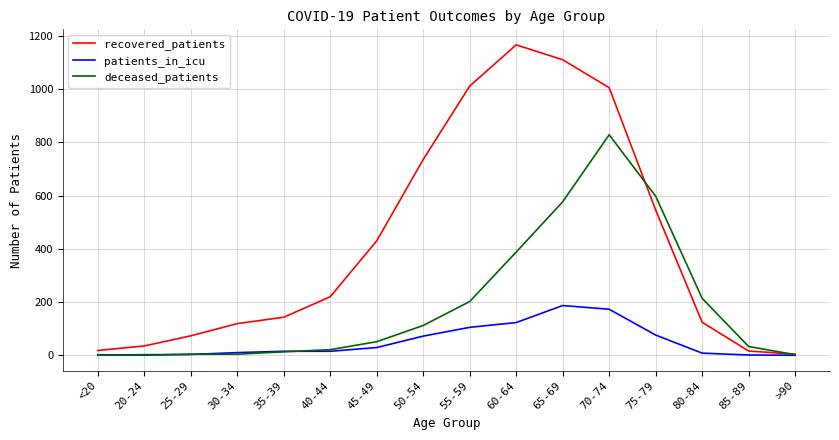

The value of deceased_patients at 20-24 is 0. True or false?

True